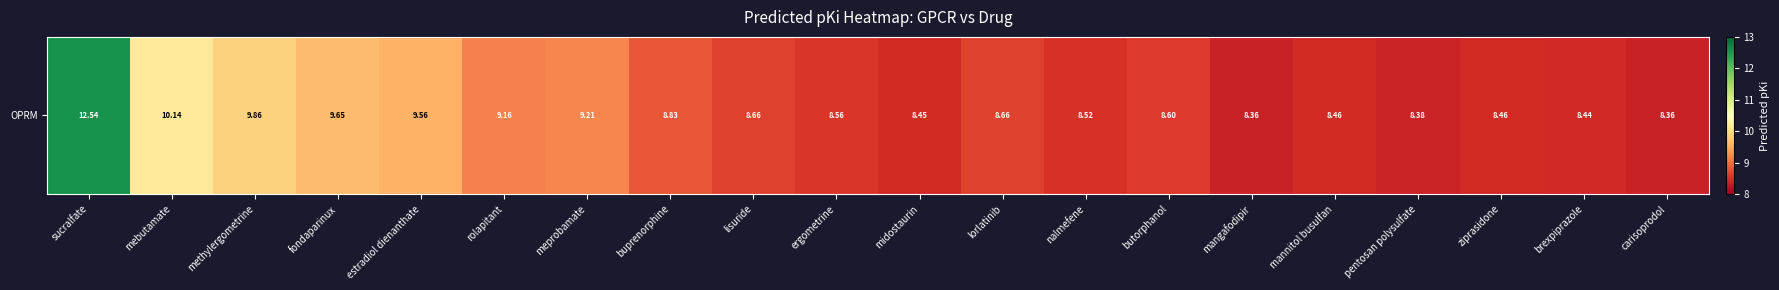

List the labels in order of value, largest first.

sucralfate, mebutamate, methylergometrine, fondaparinux, estradiol dienanthate, meprobamate, rolapitant, buprenorphine, lisuride, lorlatinib, butorphanol, ergometrine, nalmefene, mannitol busulfan, ziprasidone, midostaurin, brexpiprazole, pentosan polysulfate, carisoprodol, mangafodipir